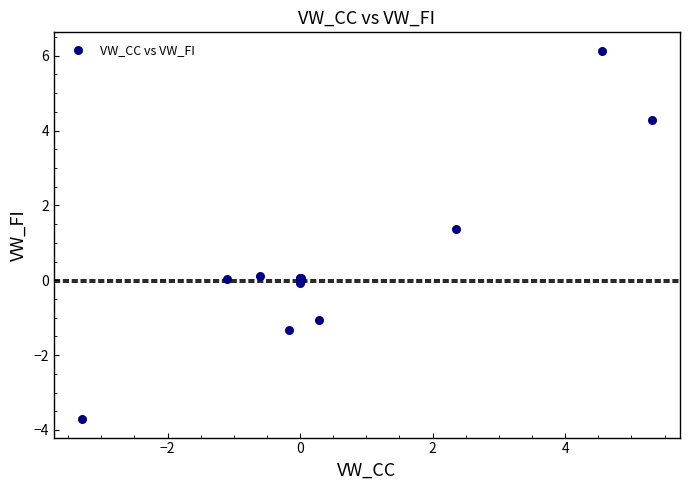

What Y value in the scatter plot is closest to 1?

1.4